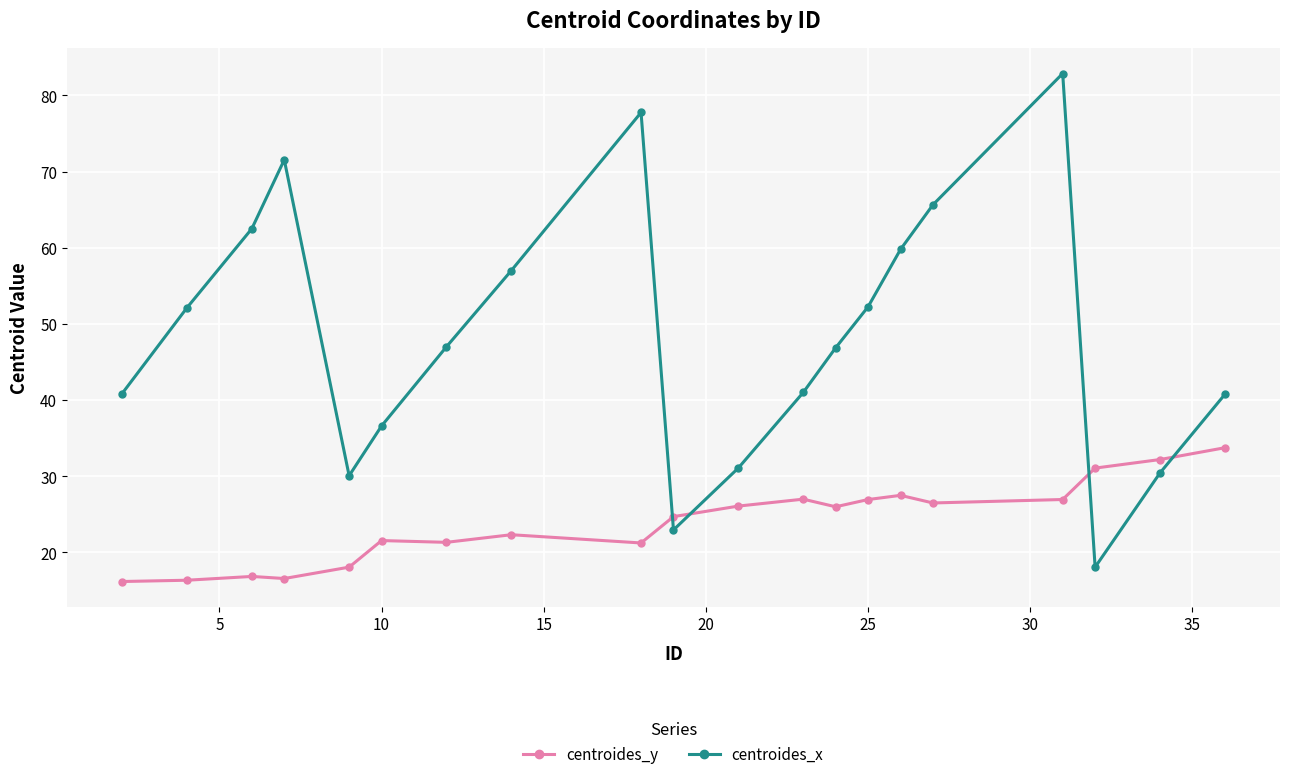

List the series in order of their peak value, highest first.

centroides_x, centroides_y